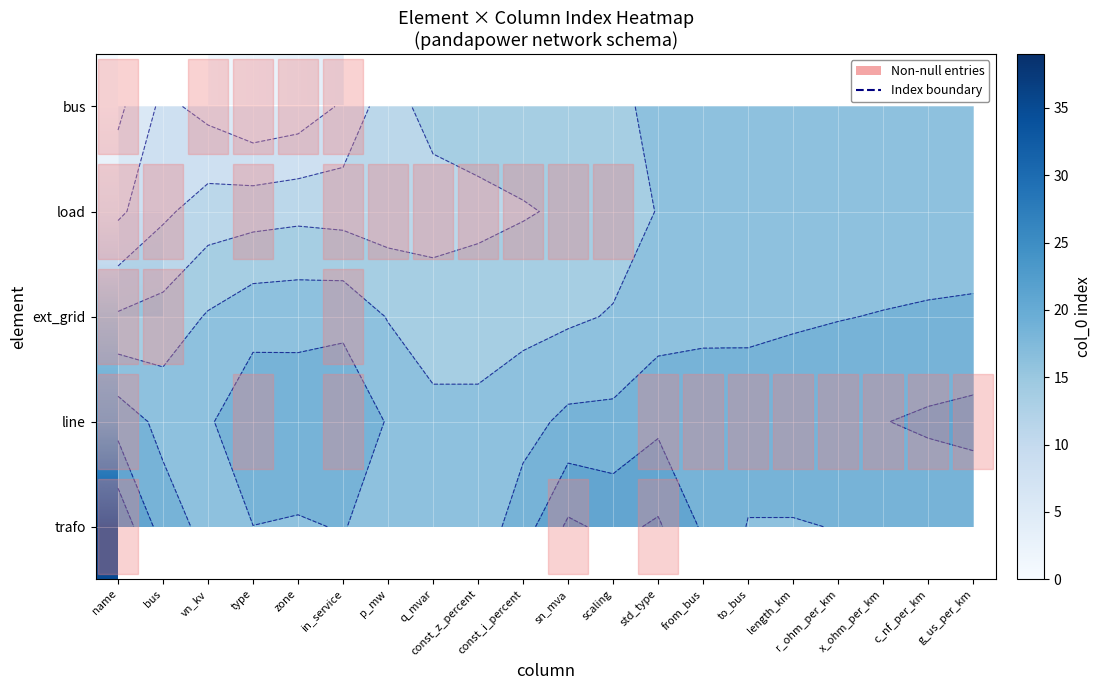

How many positive values does the trafo series have?

3